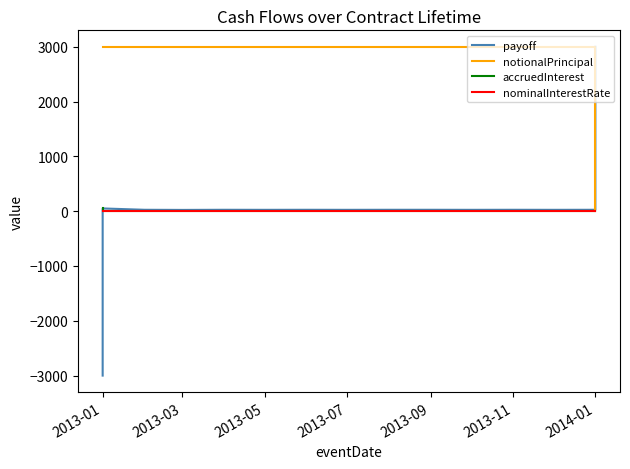

The notionalPrincipal series shows 1880.8 at 2013-01. True or false?

False